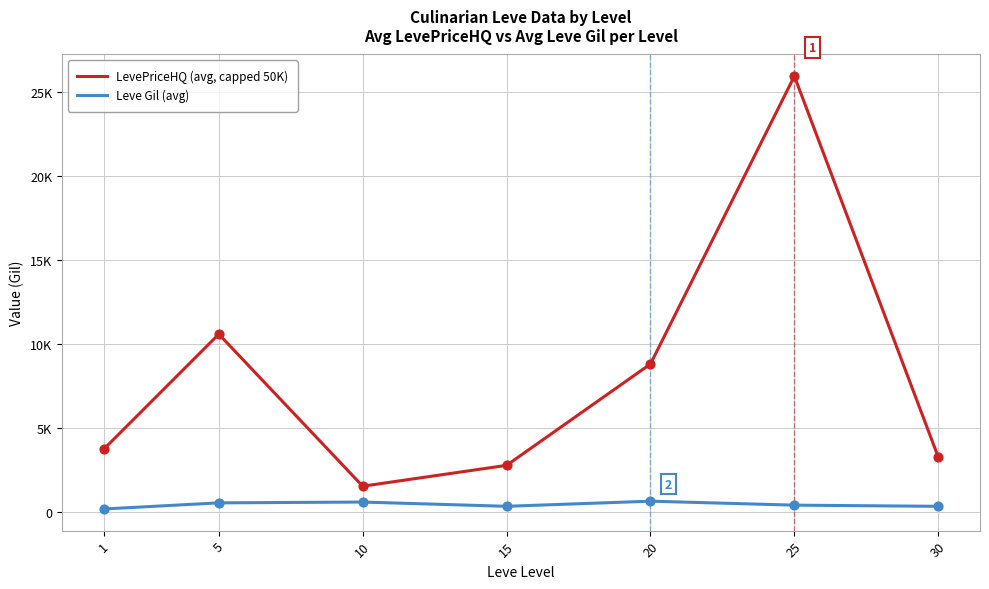

Is the value of LevePriceHQ (avg, capped 50K) at 30 greater than the value of Leve Gil (avg) at 20?

Yes